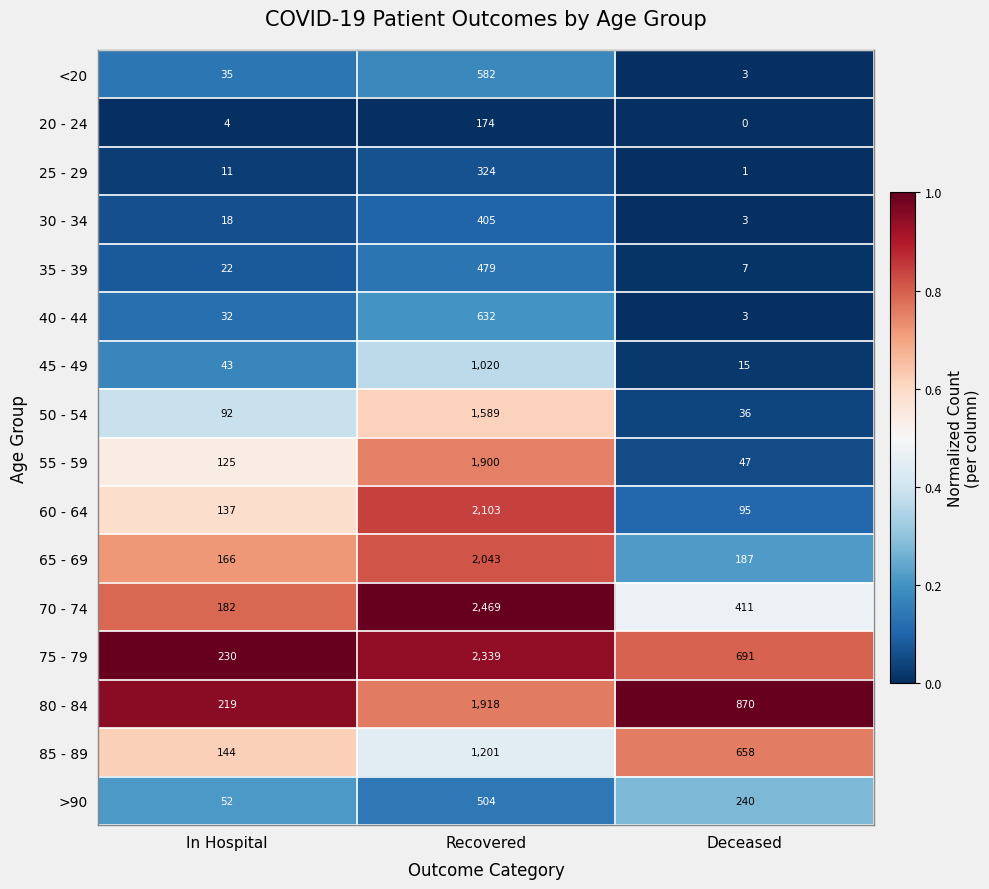

What is the sum of all 45 - 49 values?

1078